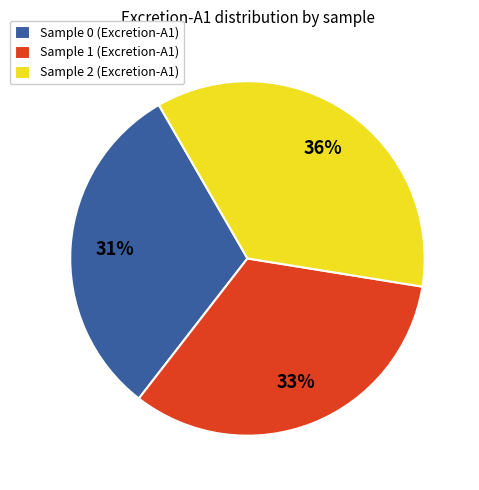

Which slice is the largest?

Sample 2 (Excretion-A1)